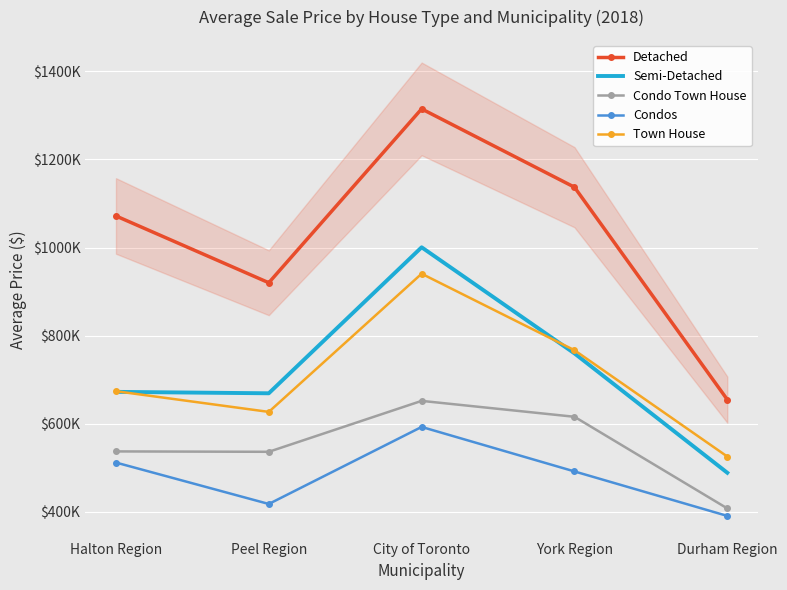

What is the difference between the Condos values at Halton Region and Durham Region?

121069